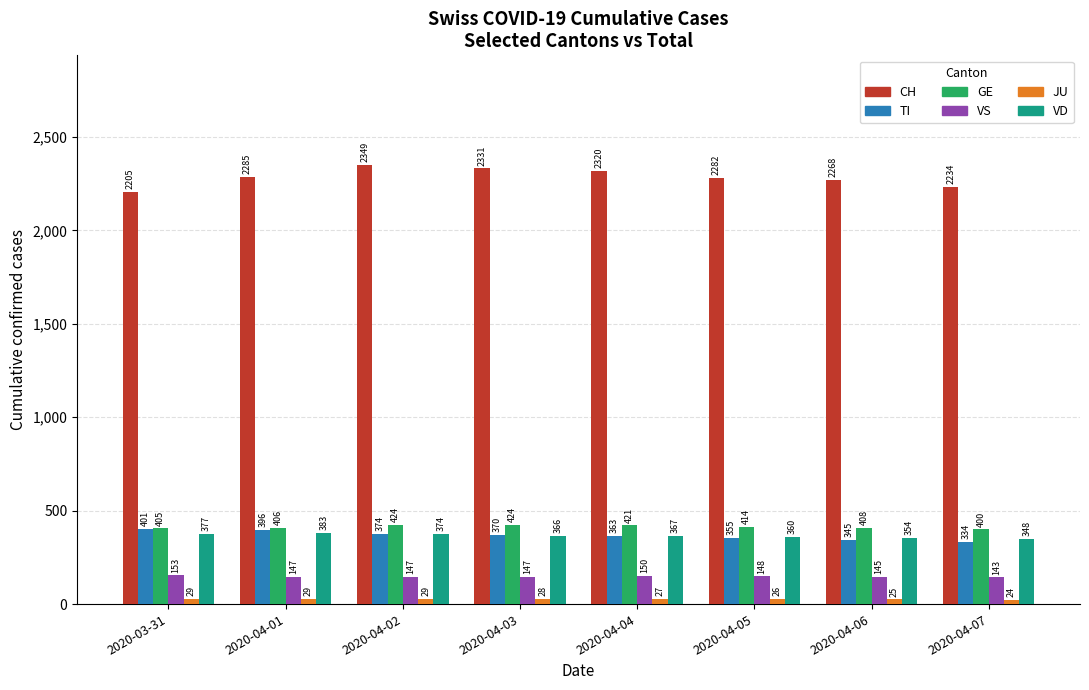

What position from the right is 2020-04-07?

1